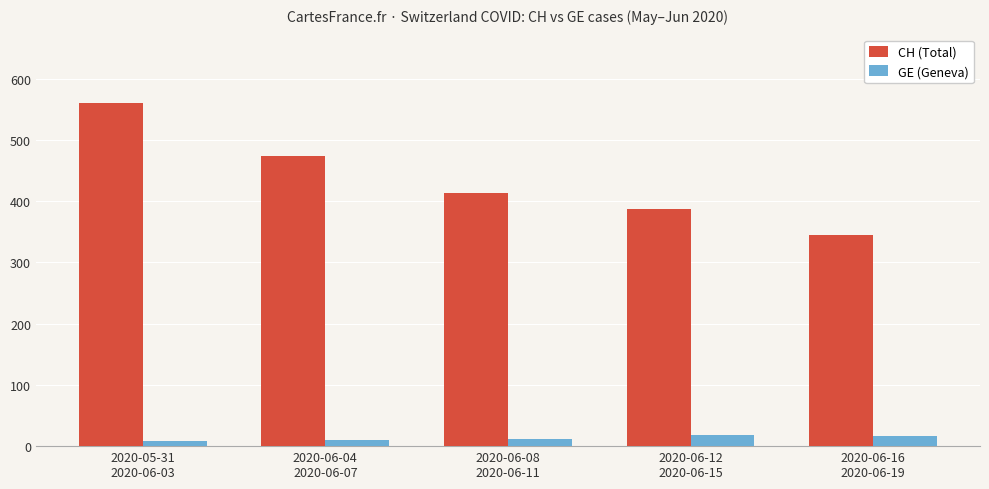

What is the sum of all GE (Geneva) values?

65